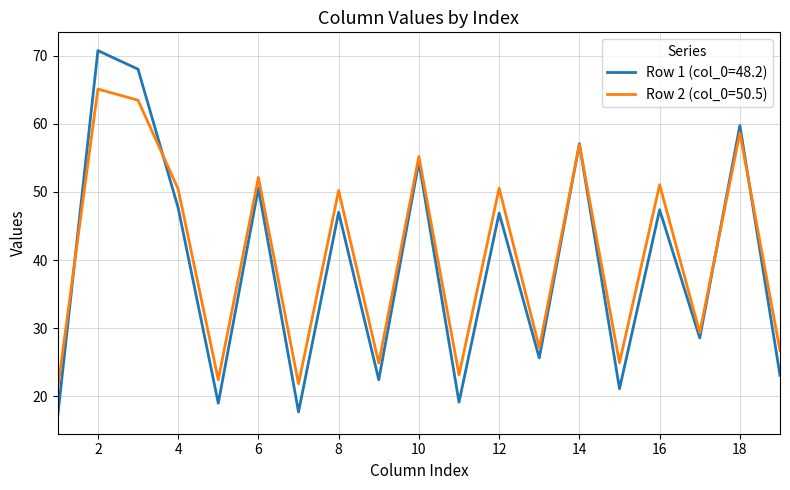

Which series has the largest range (max minus min)?

Row 1 (col_0=48.2)